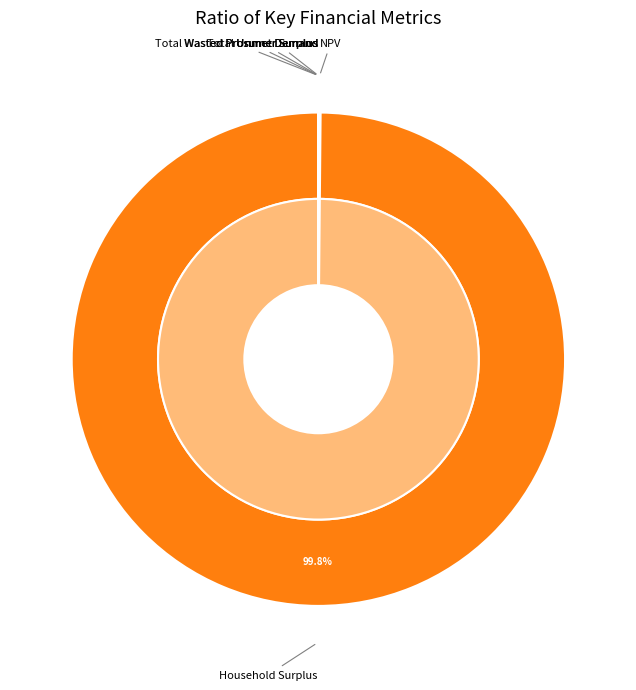

Which category has the smallest portion of the pie?

Unmet Demand